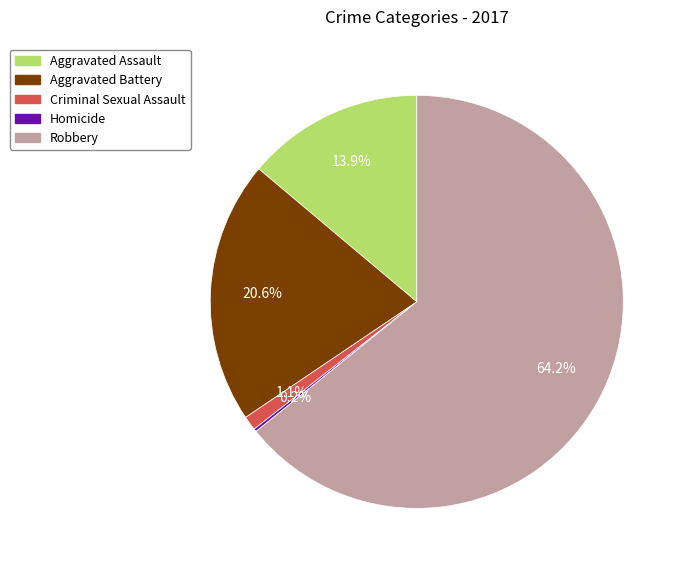

Which category accounts for the majority?

Robbery